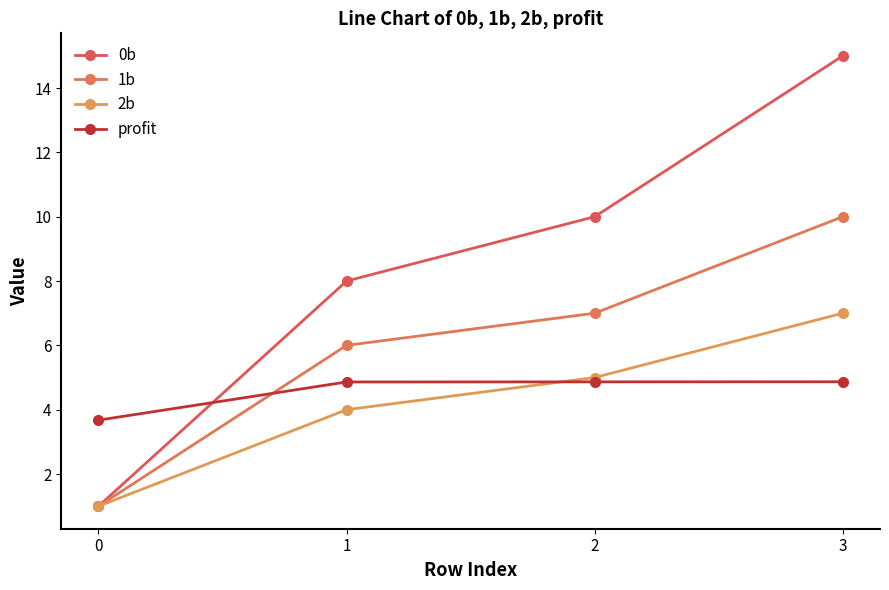

Rank the categories by 1b value from lowest to highest.

0, 1, 2, 3